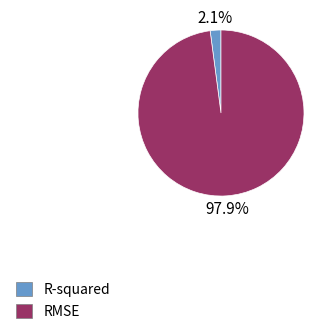

How many slices are in this pie chart?

2